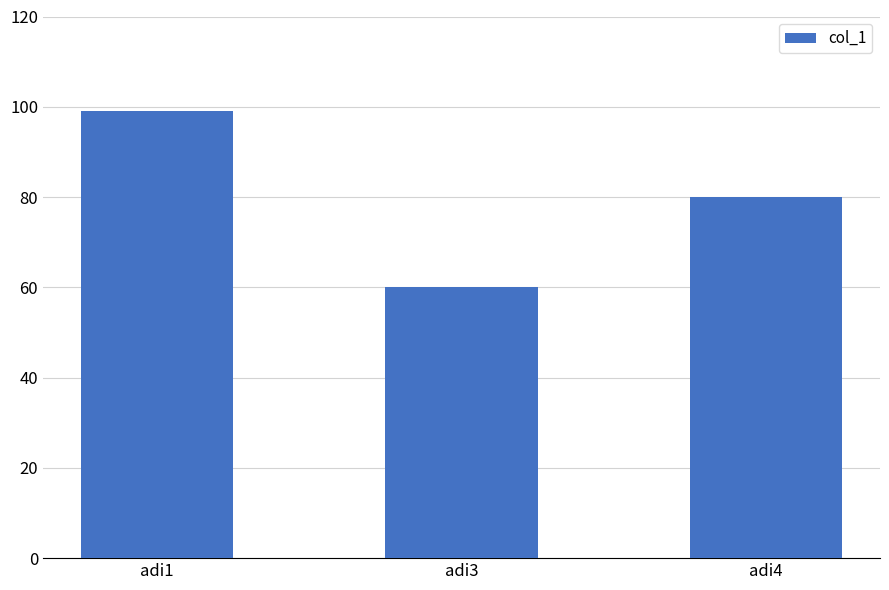

How many values are between 60 and 99?

3